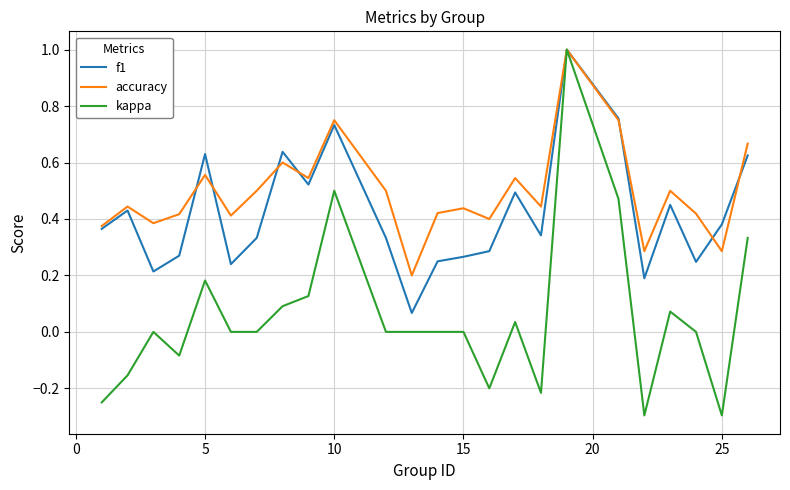

Which series has the widest spread of values?

kappa